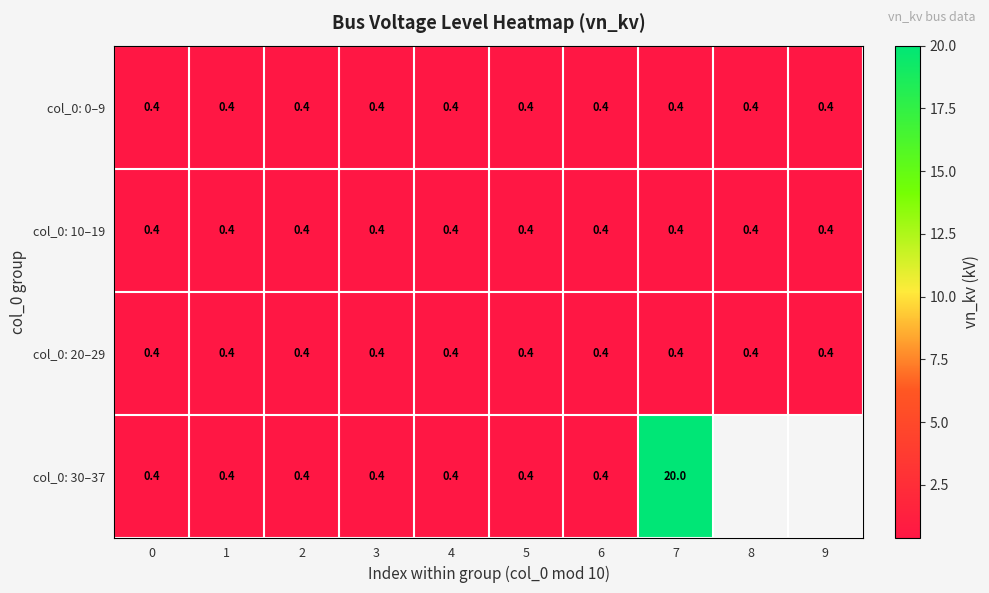

What is the spread (max minus min) of values at 7?

19.6